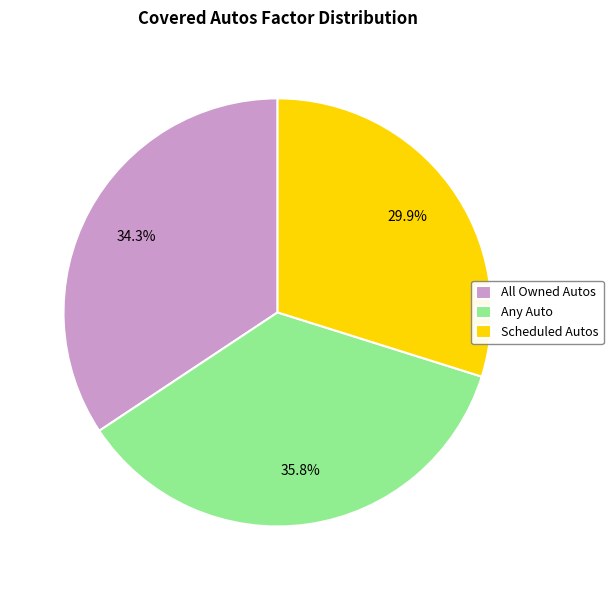

To the nearest percent, what is the average slice percentage?

33%